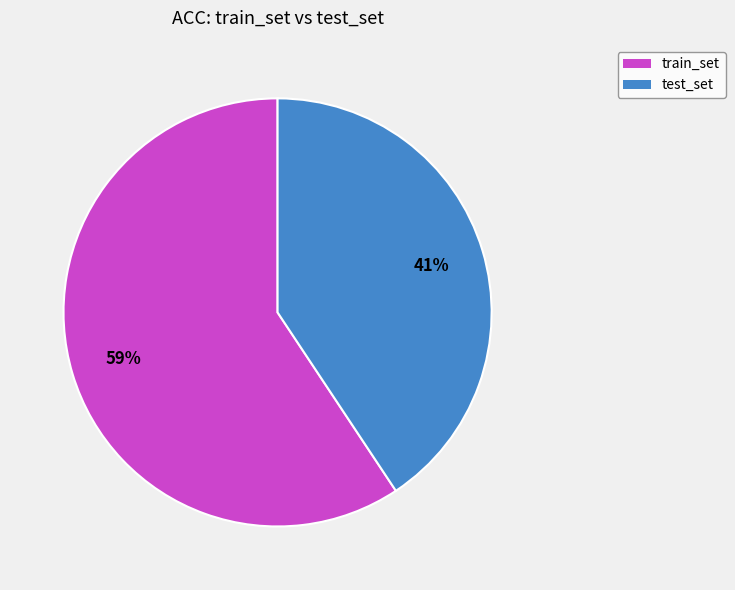

What is the smallest slice in the pie chart?

test_set